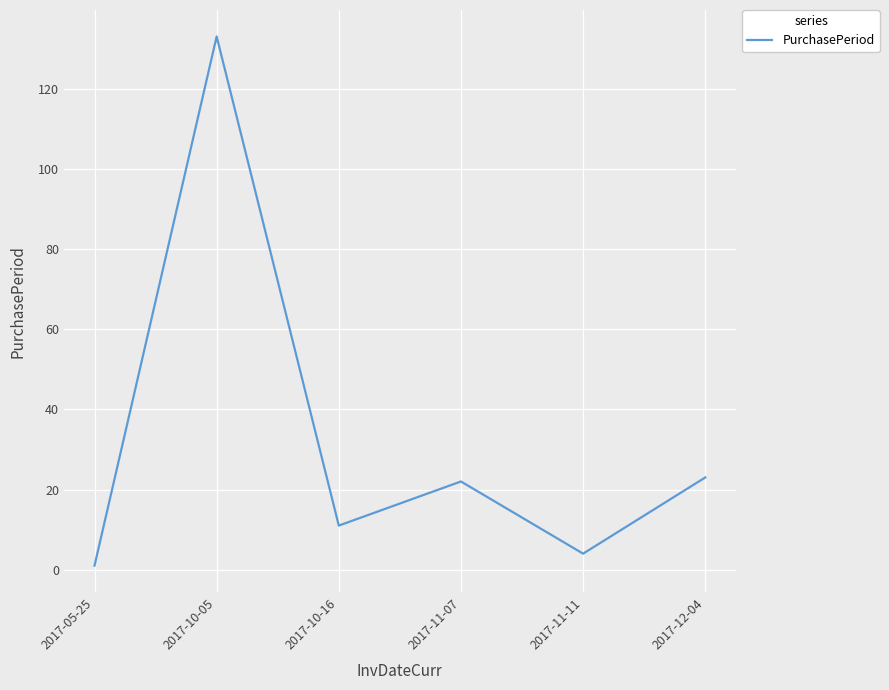

Is this an area chart (filled region under the line)?

No